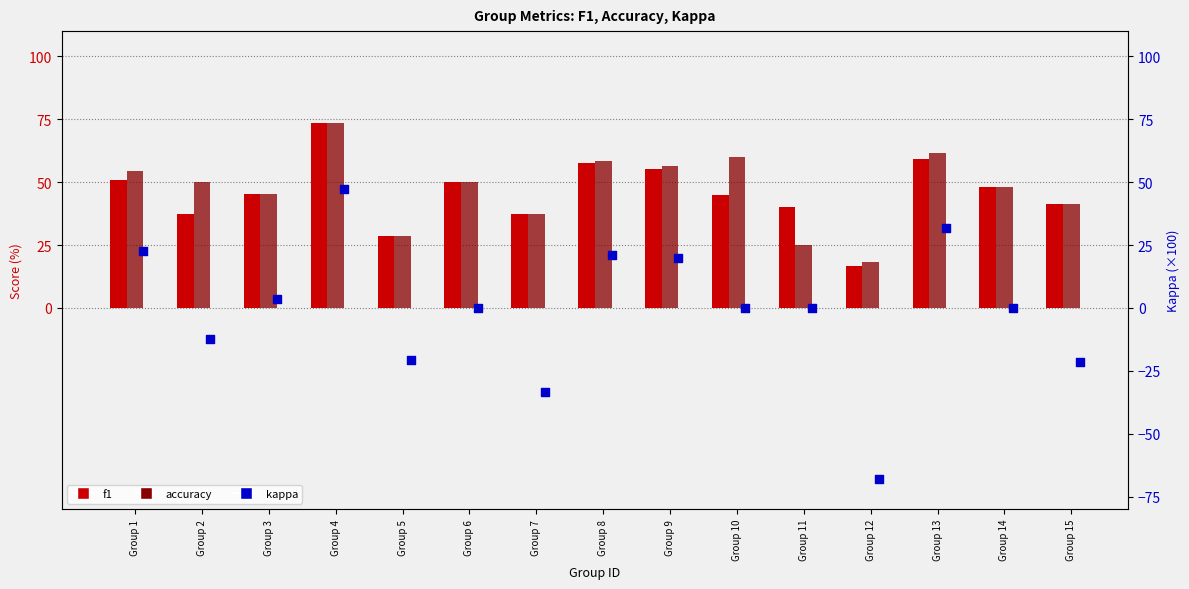

Which series has the largest total across all categories?

accuracy